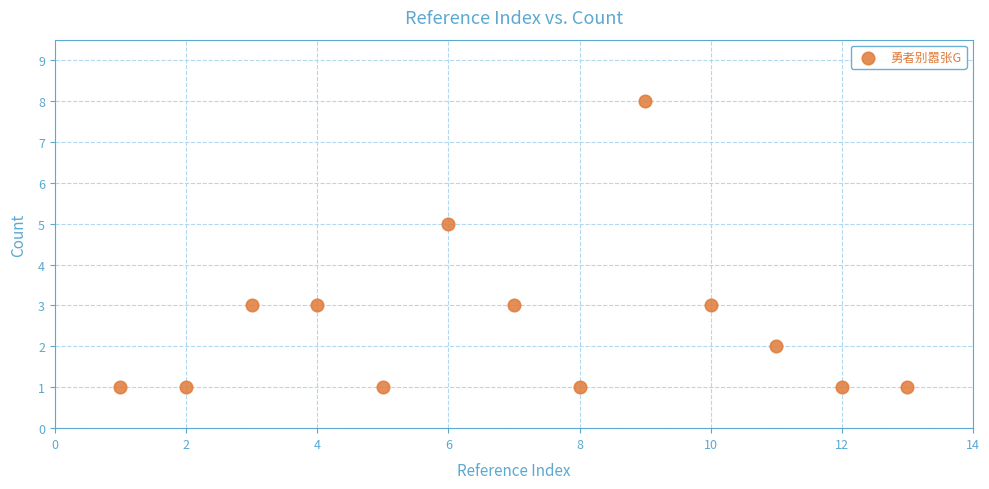

What is the range of X values (max minus min)?

12